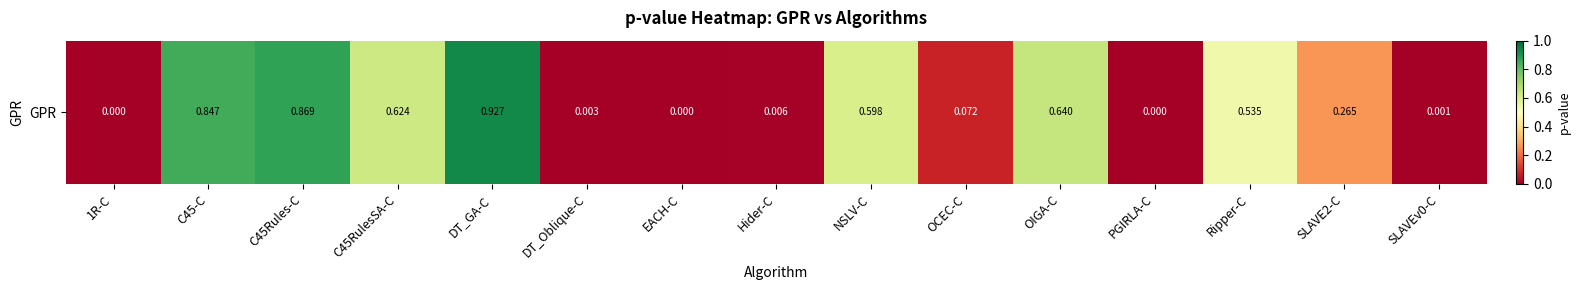

What is the difference between the values at C45-C and SLAVE2-C?

0.6